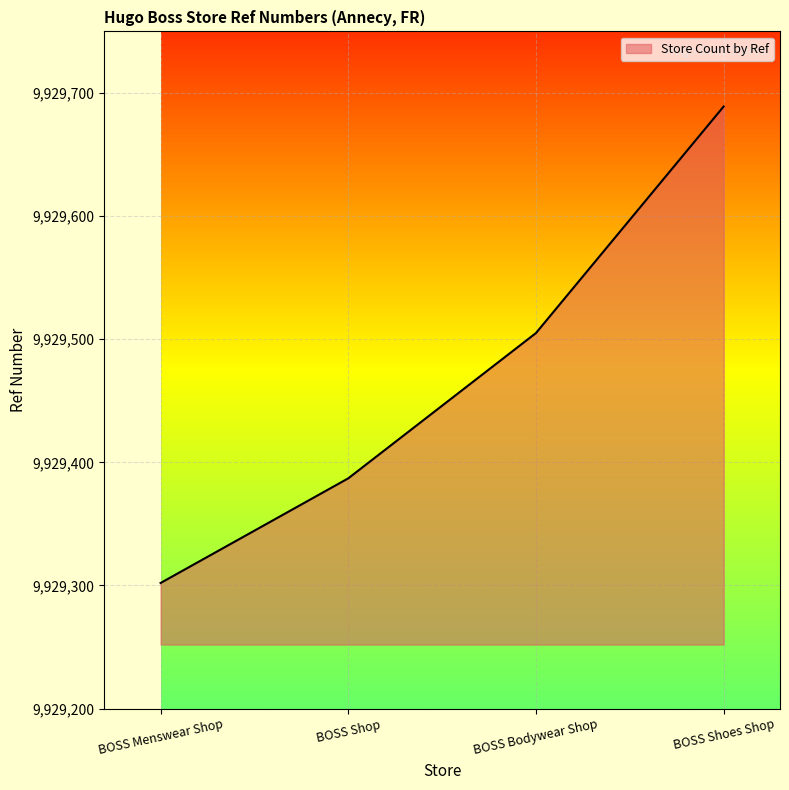

Count the values in the range 9929387 to 9929689.

3